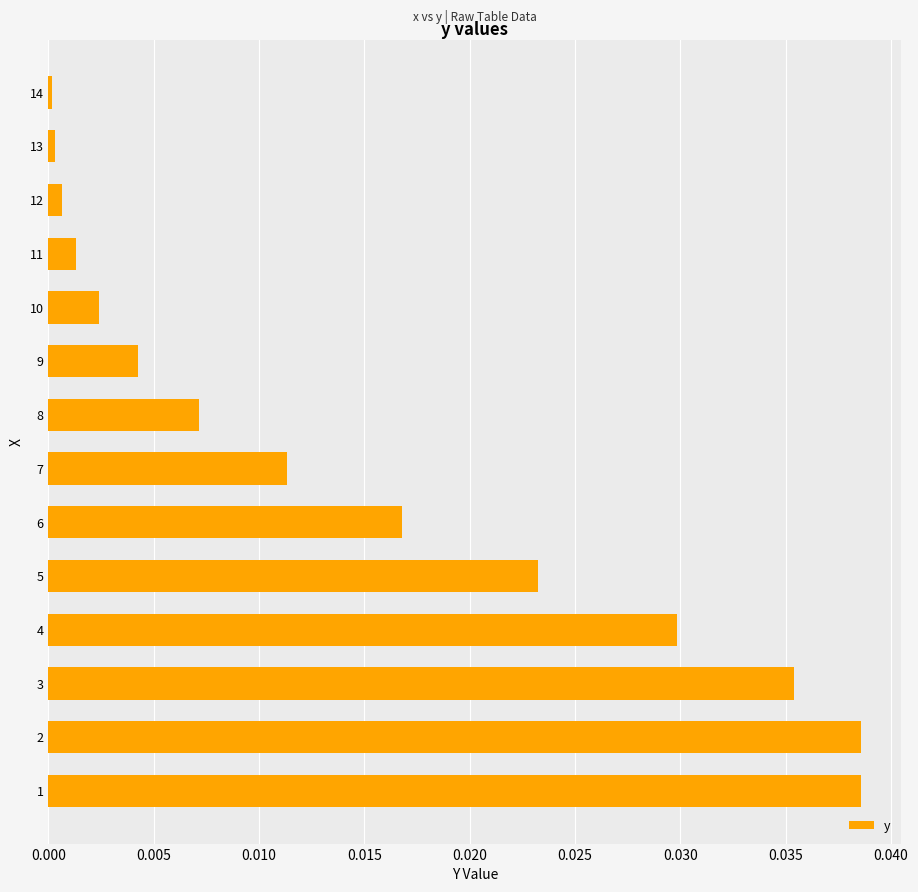

Is it true that the value at 1 is 0.1?

False